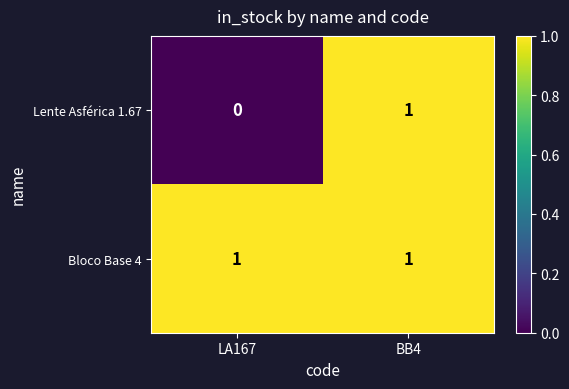

At how many categories does at least one series exceed 0?

2